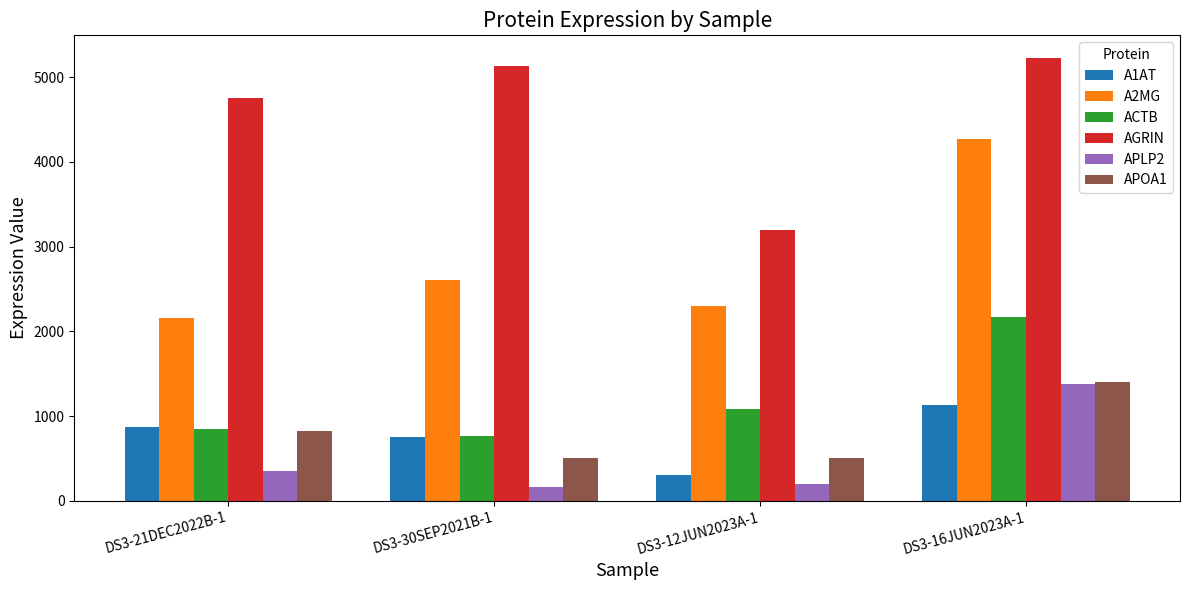

The value of AGRIN at DS3-16JUN2023A-1 is 5233. True or false?

True